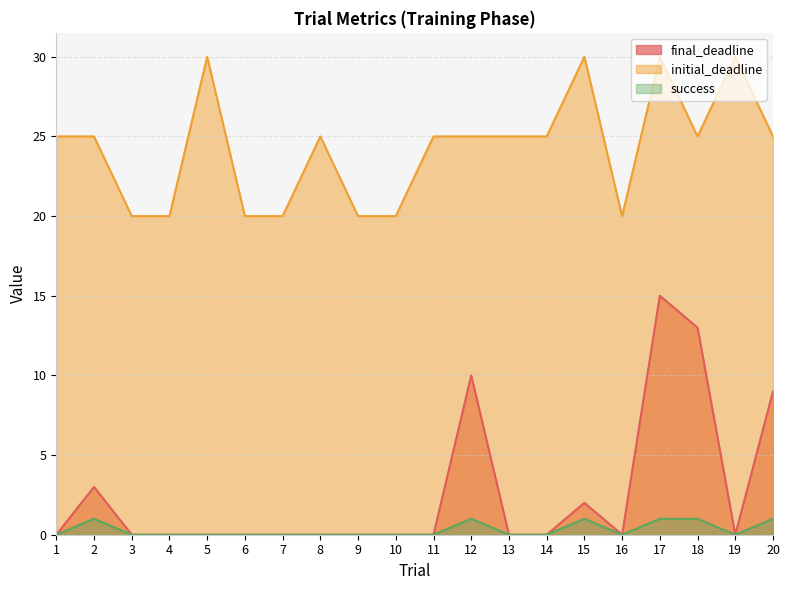

Where is the first local minimum for success?

16